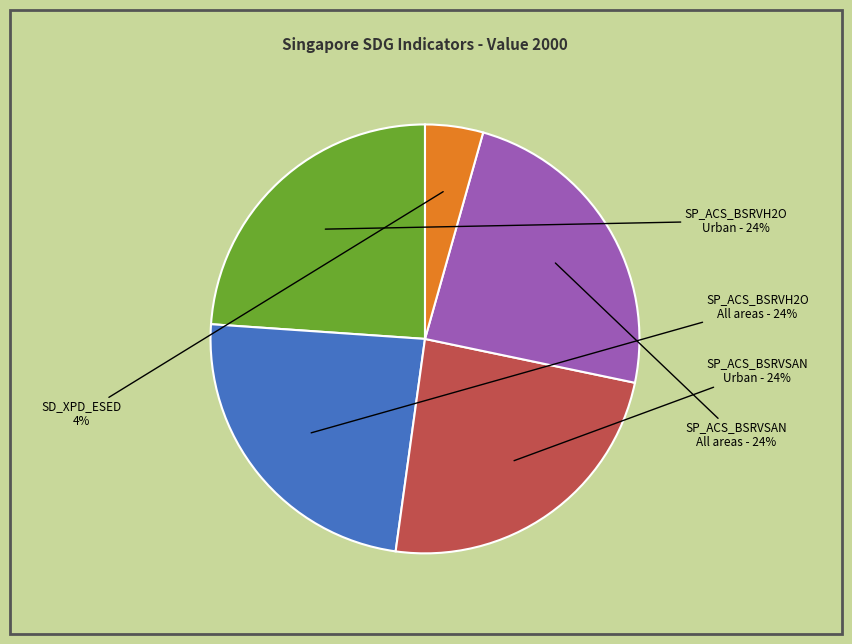

To the nearest percent, what is the combined percentage of SP_ACS_BSRVSAN All areas and SP_ACS_BSRVH2O Urban?

48%